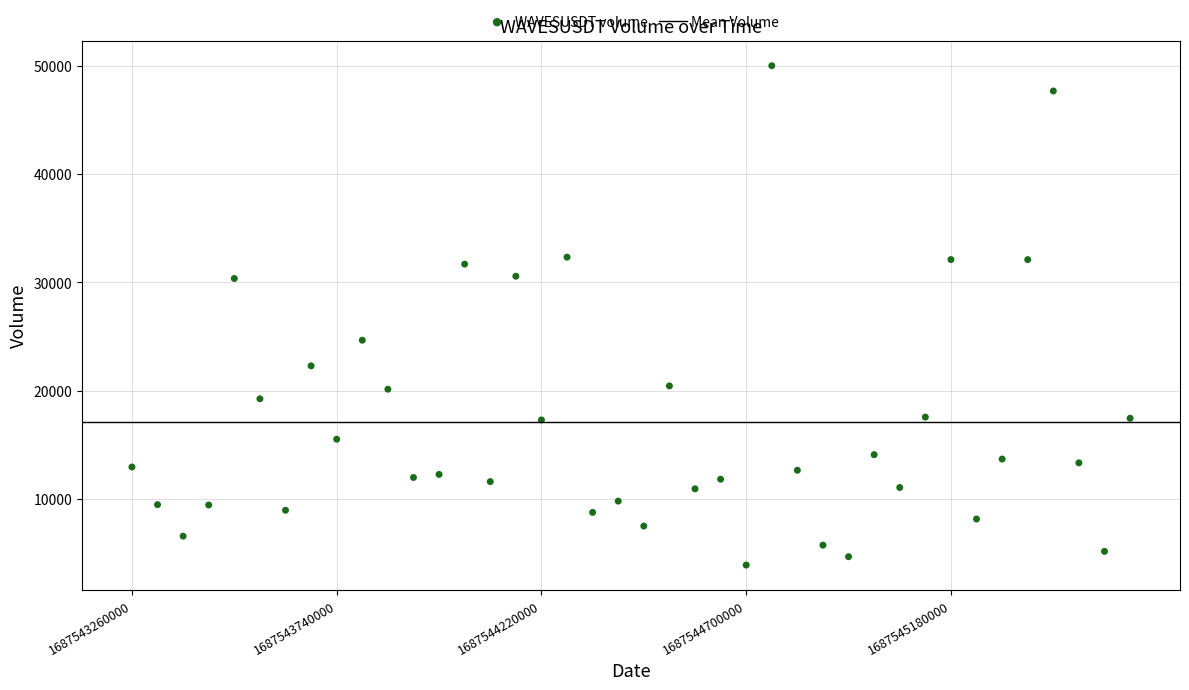

What Y value in the scatter plot is closest to 26953?

24665.9